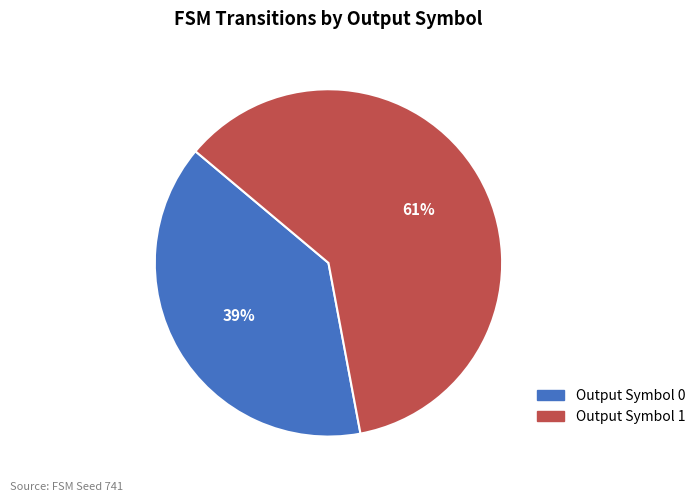

Is there a majority slice in this chart?

Yes